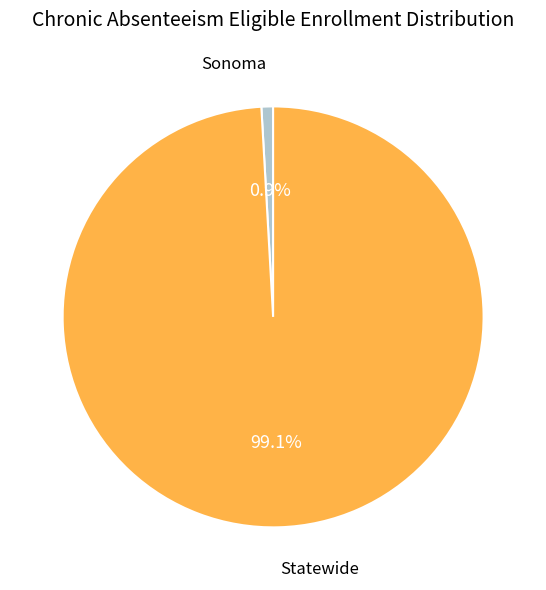

Combined, what portion of the pie is Statewide and Sonoma?

100.0%